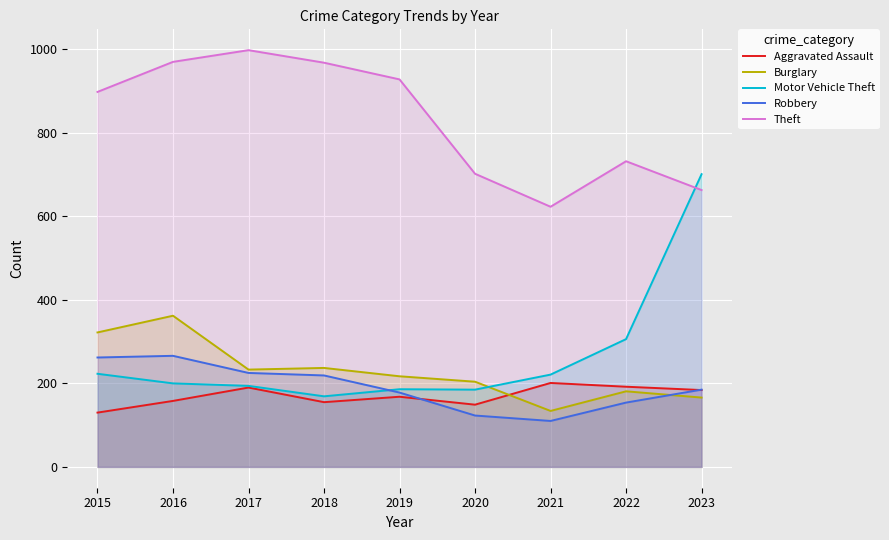

Which series changed the most between 2018 and 2019?

Robbery